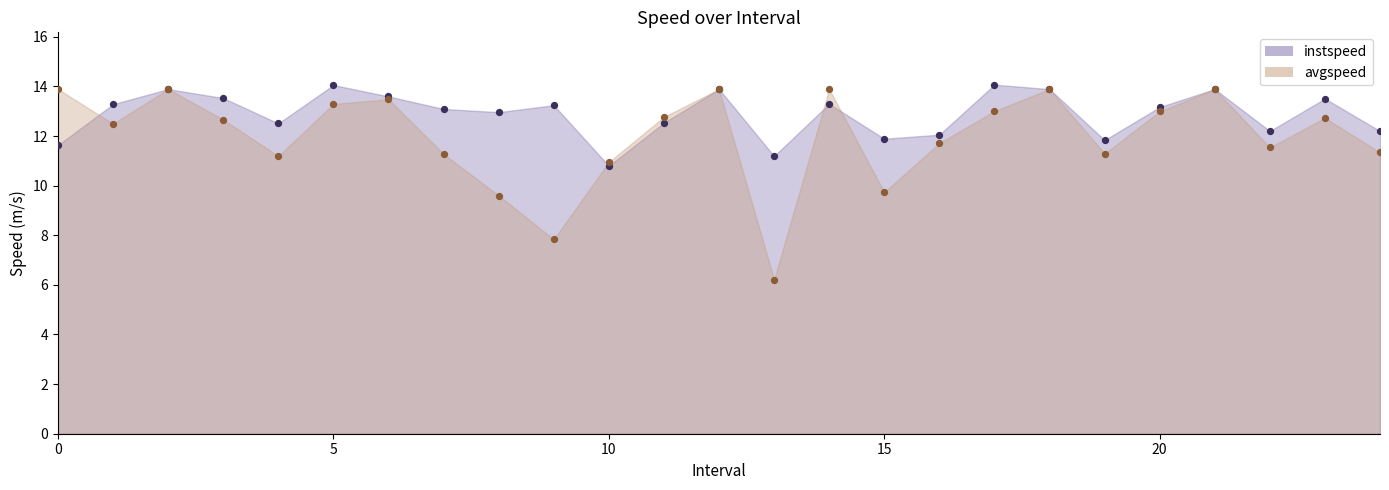

At how many categories does at least one series exceed 8?

25